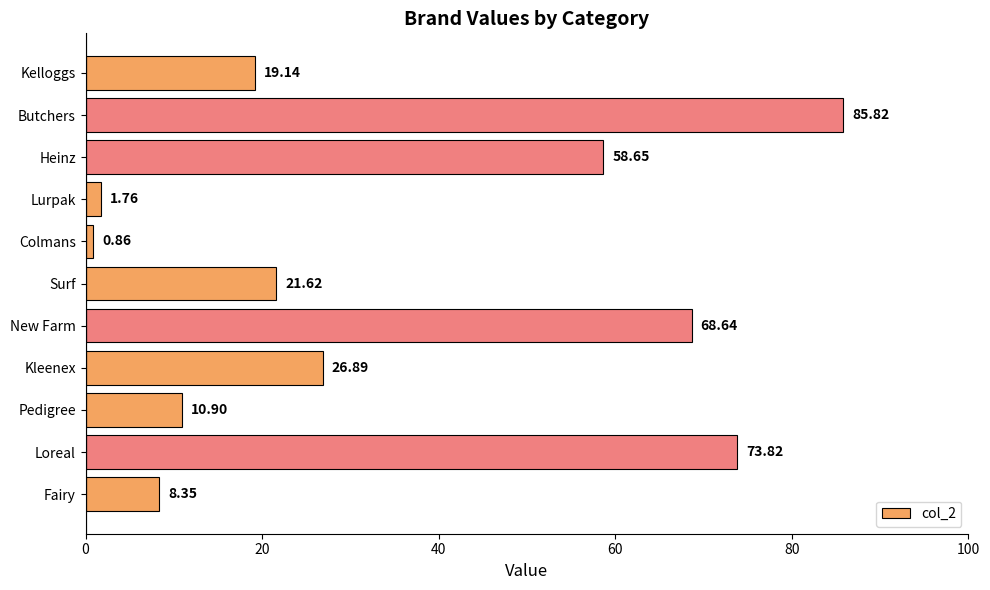

What is the sum of the values at Pedigree and Loreal?

84.7